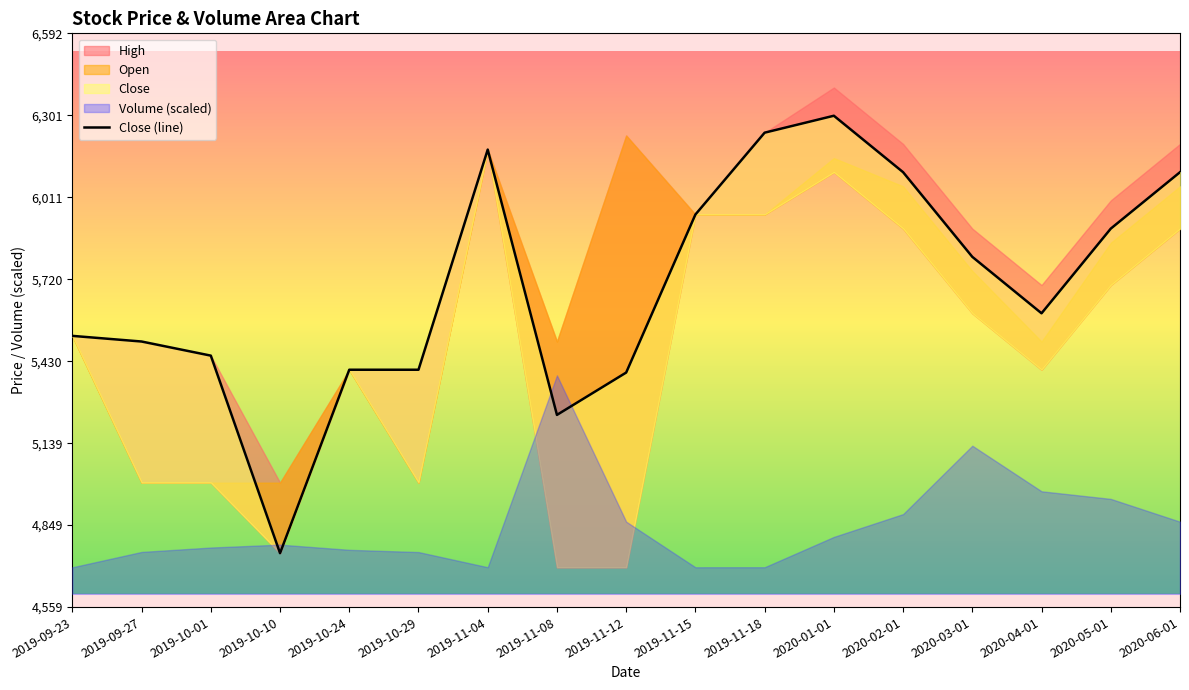

Which label corresponds to the smallest value in the chart?

2019-10-10